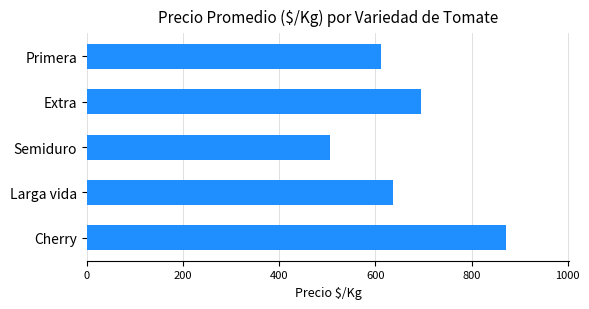

Is it true that the value at Primera is 611?

True